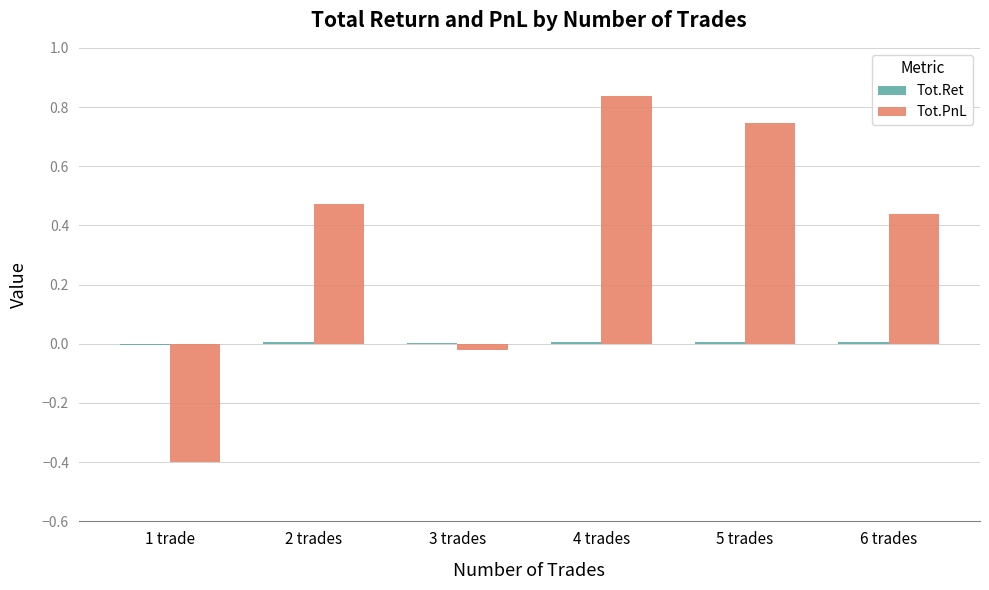

Which series has the largest total across all categories?

Tot.PnL